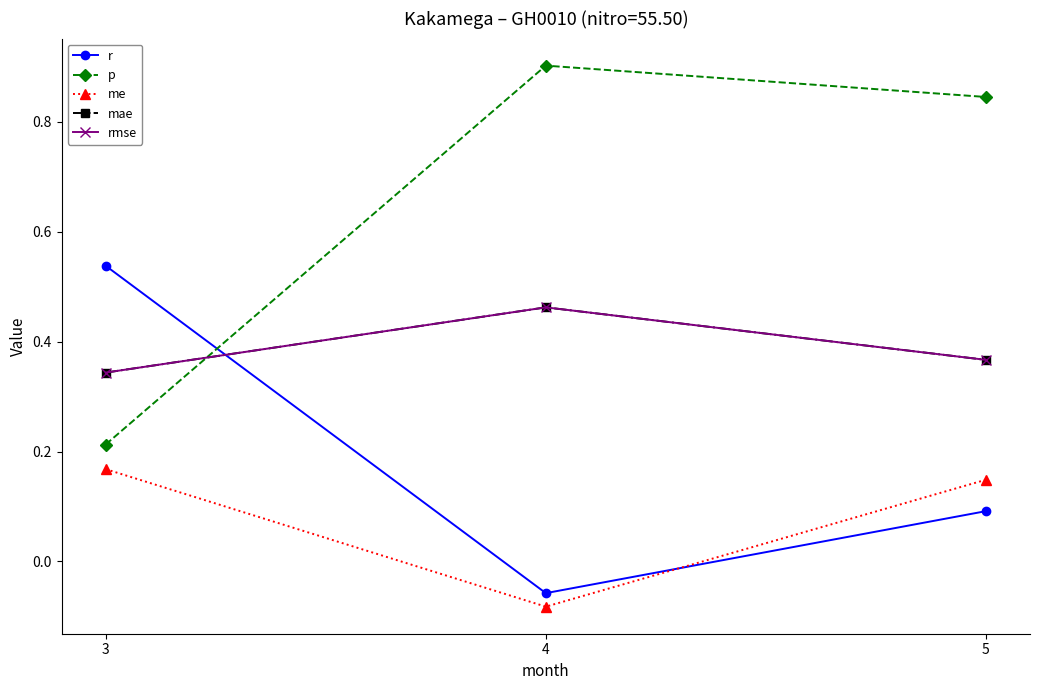

Does the chart have visible grid lines?

No